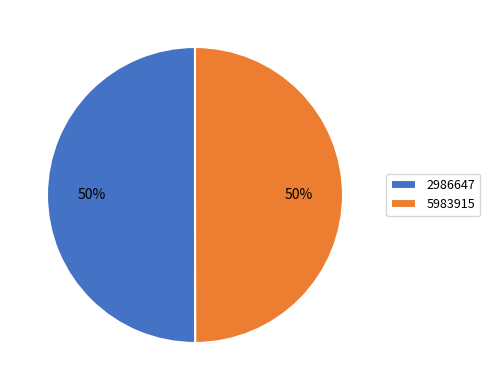

Is it true that 2986647 is 50% of the pie?

True